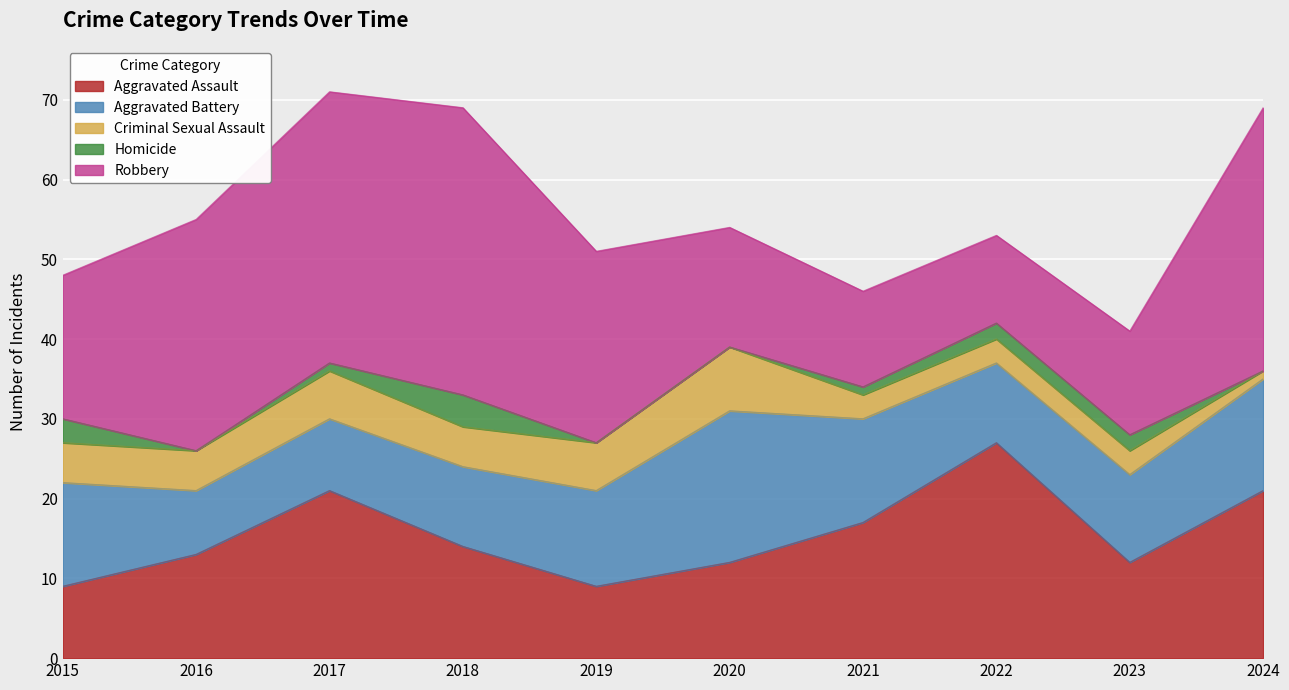

The value of Criminal Sexual Assault at 2015 is 8. True or false?

False